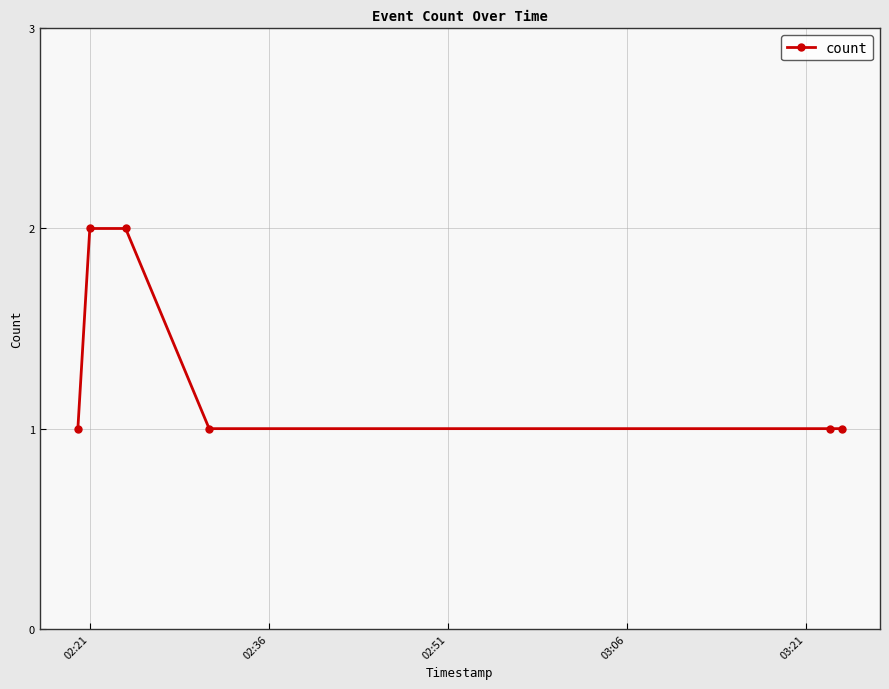

Reading left to right, list all the values displayed in this chart.

1	2	2	1	1	1